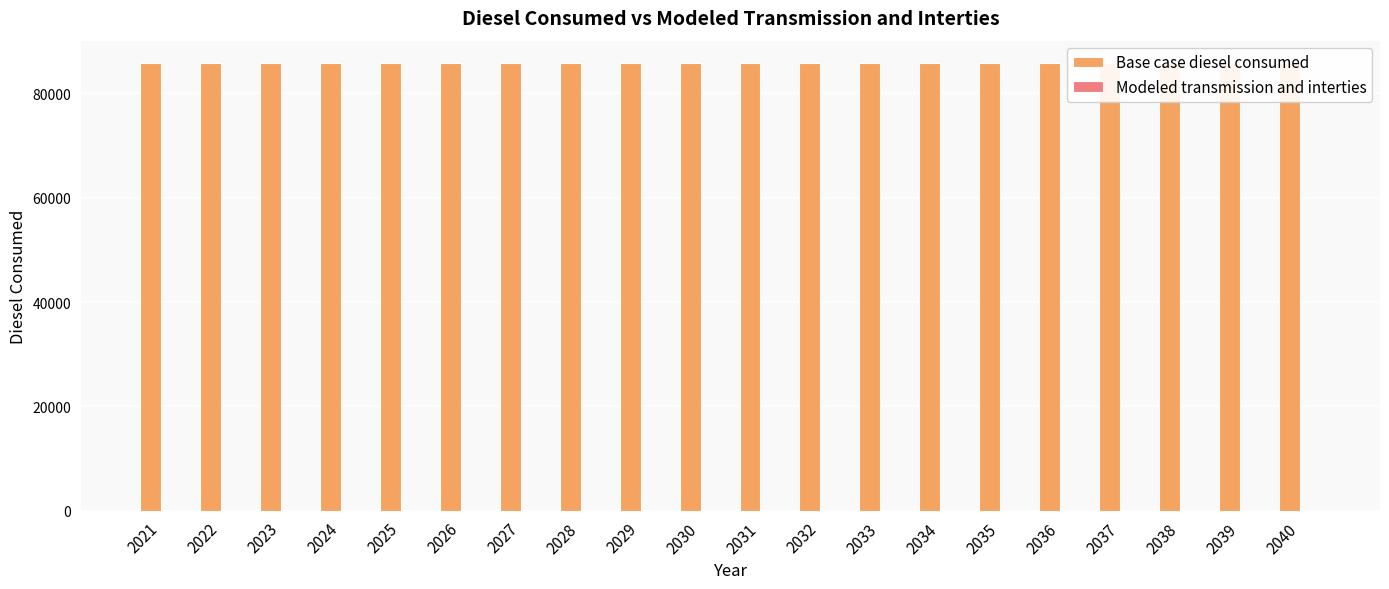

Is the value of Base case diesel consumed at 2031 greater than the value of Modeled transmission and interties at 2025?

Yes